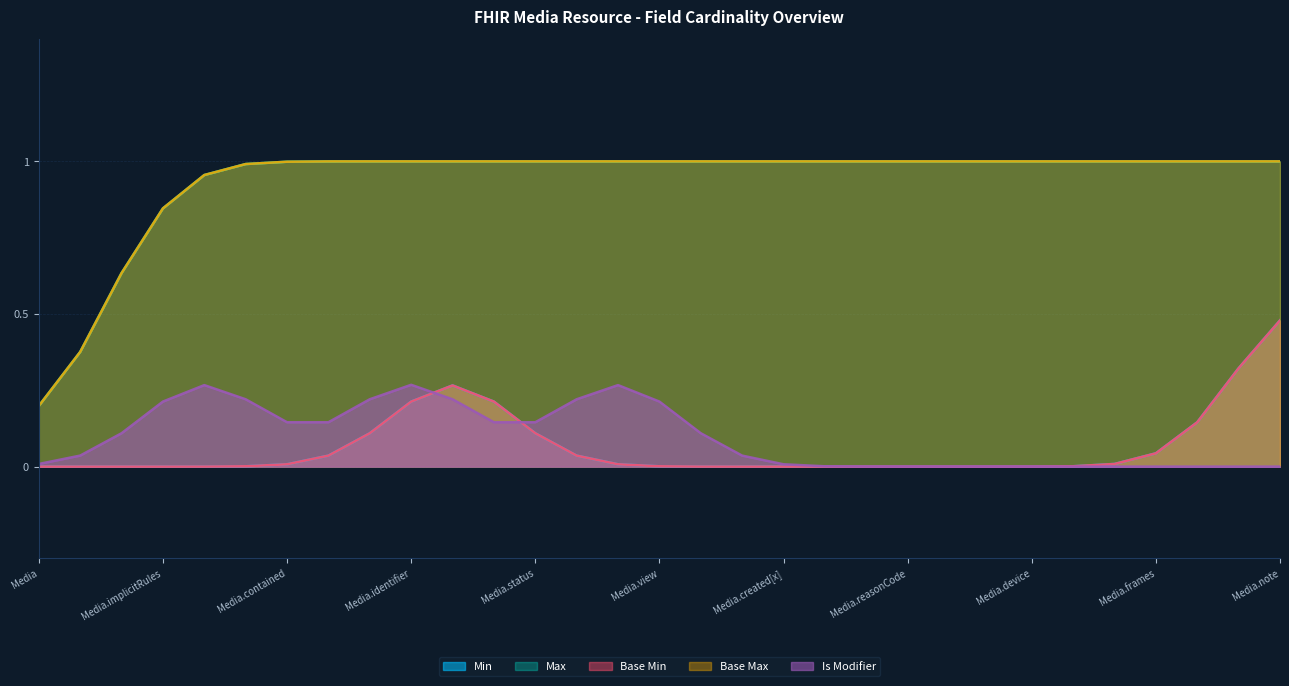

What is the difference between the Min values at Media.bodySite and Media.note?

1